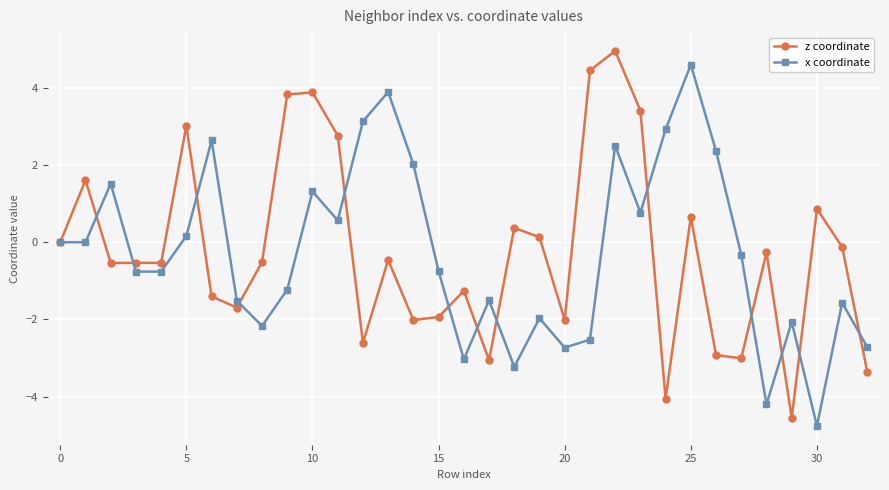

At how many categories does at least one series exceed 1?

16